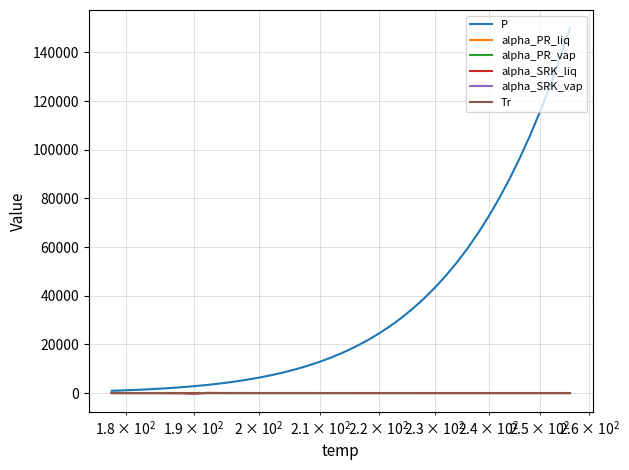

Is this an area chart (filled region under the line)?

No